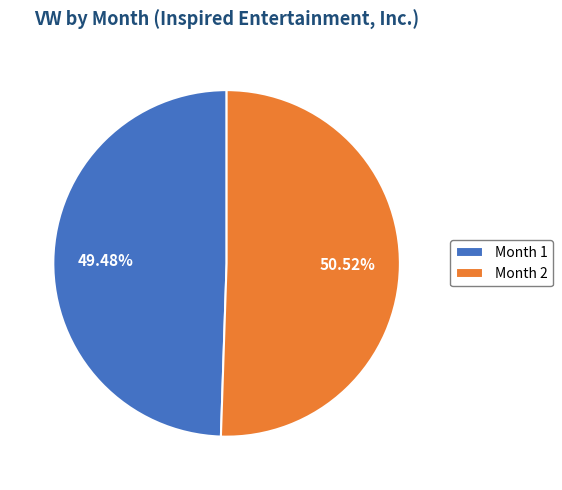

Rank the categories by value from highest to lowest.

Month 2, Month 1